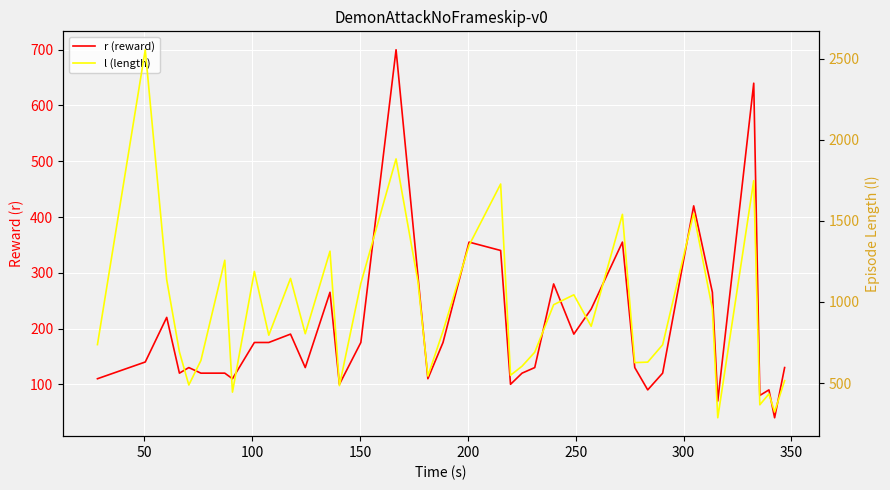

Is this an area chart (filled region under the line)?

No